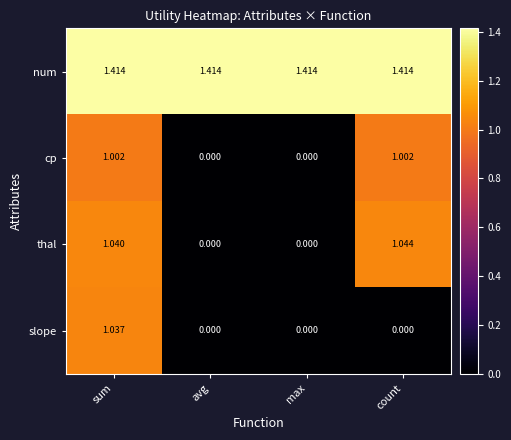

Which series has the largest total across all categories?

num